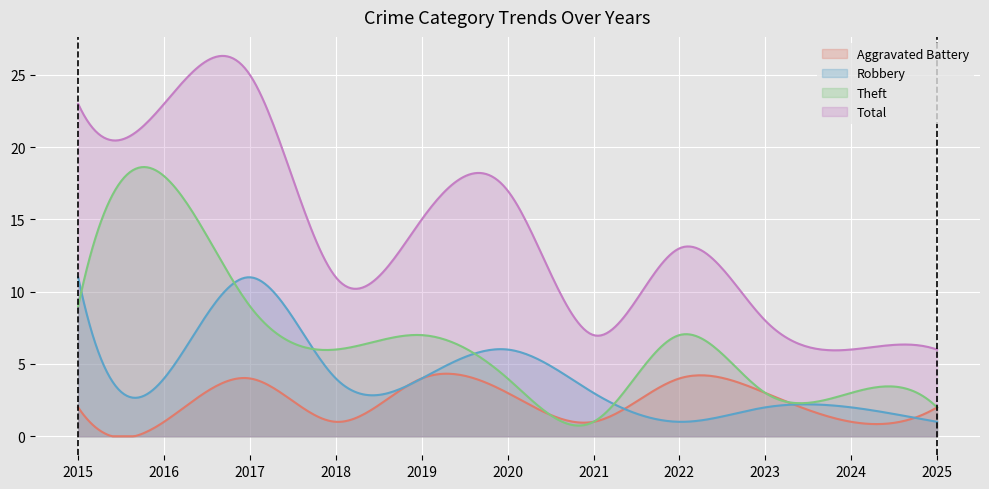

Count the Aggravated Battery values in the range 1 to 4.

11